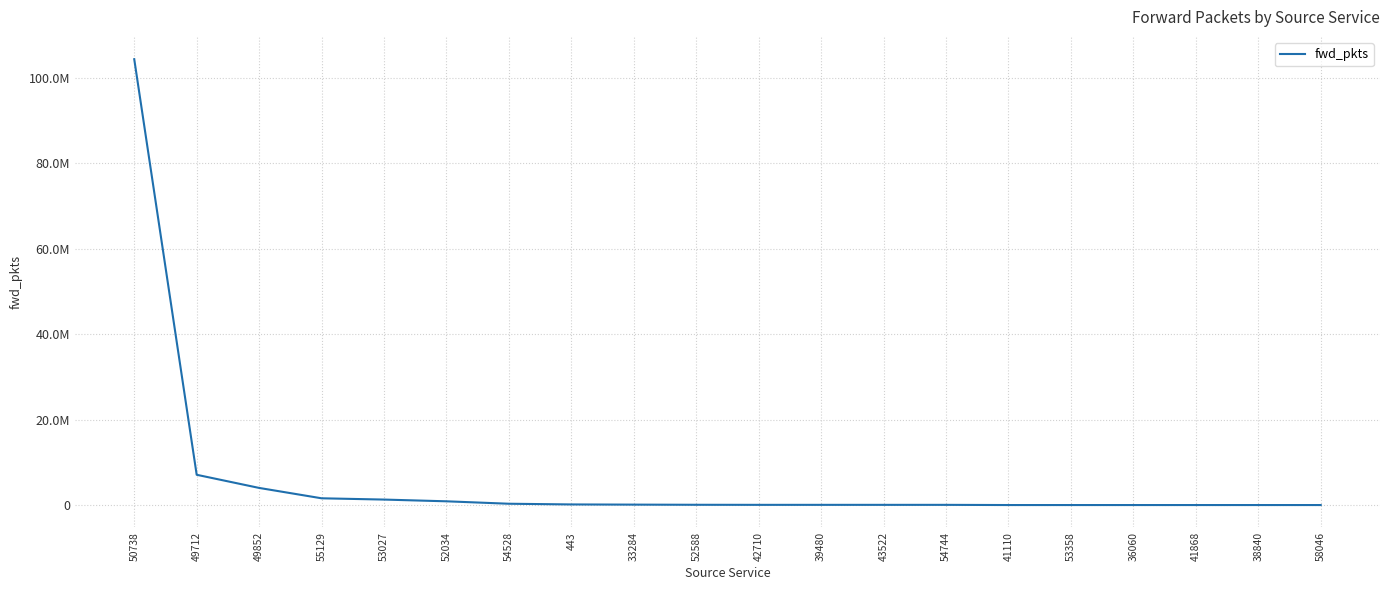

Reading left to right, list all the values displayed in this chart.

104400020	7135141	4057205	1630611	1331697	925313	355117	192642	149710	112349	96279	96275	95785	95742	51886	51885	51883	51883	51882	51882